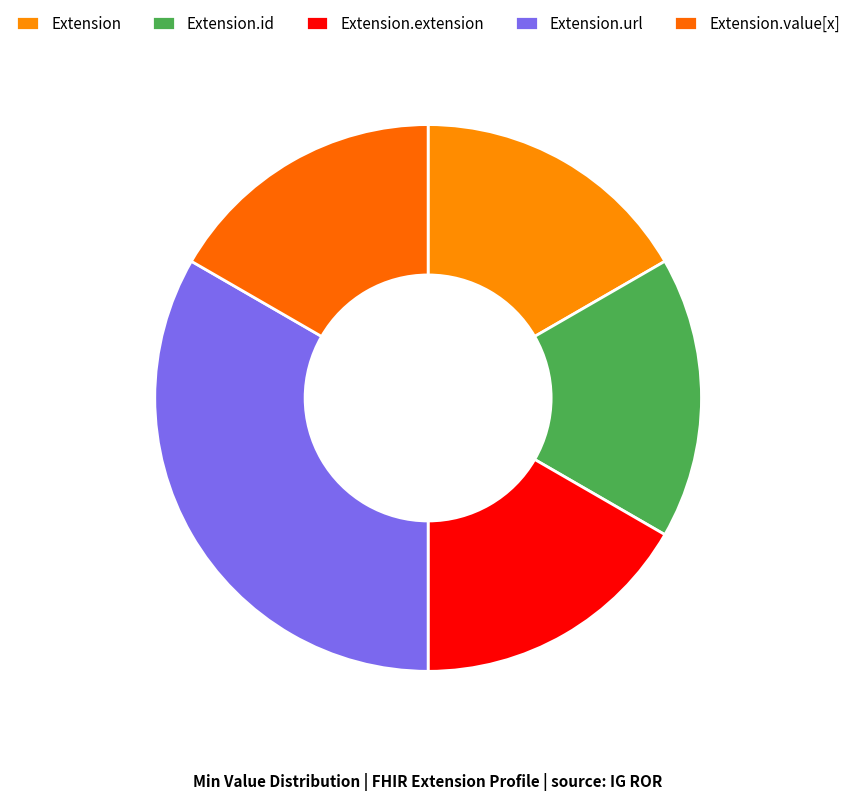

How many slices are in this pie chart?

5